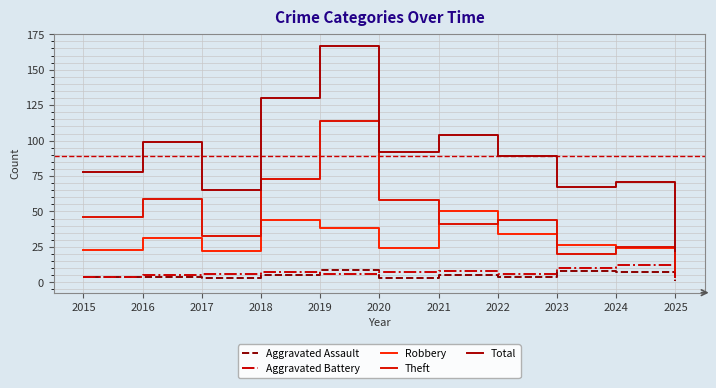

Does the chart display data point markers on the line(s)?

No